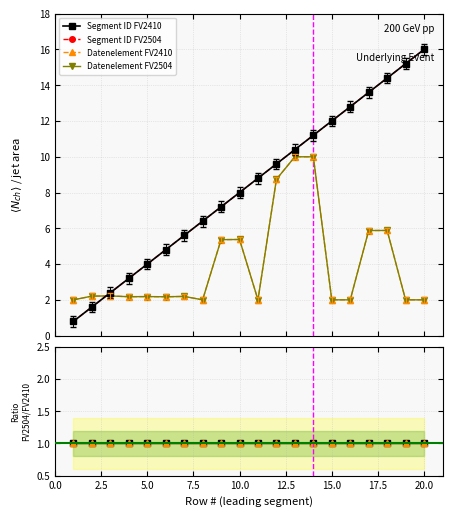

True or false: Ratio Daten and Datenelement FV2410 intersect in this chart.

False